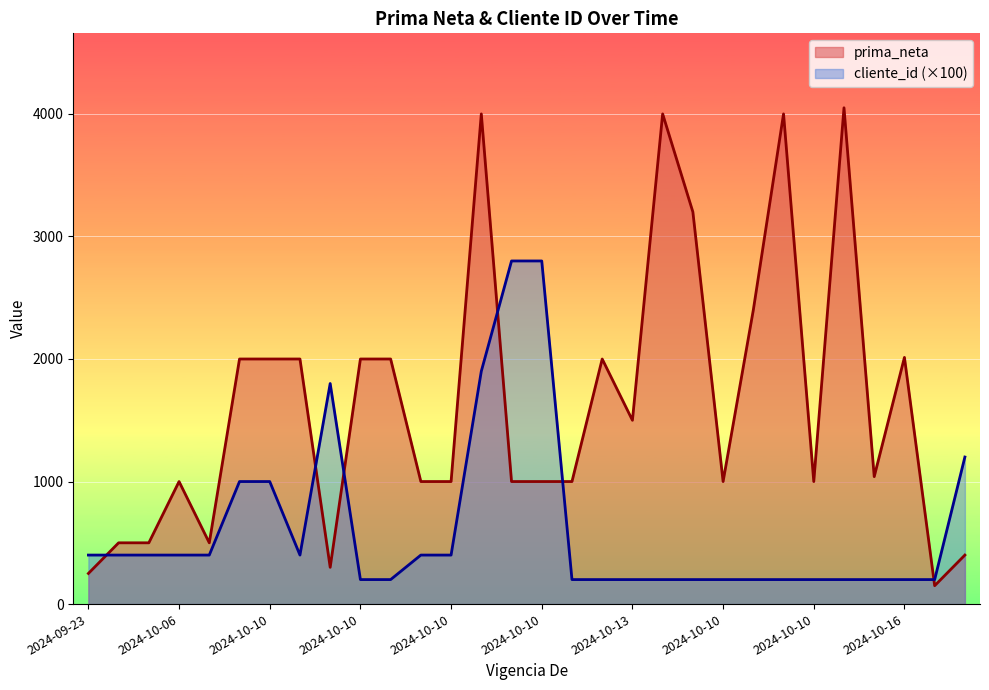

At how many categories does at least one series exceed 2386?

8